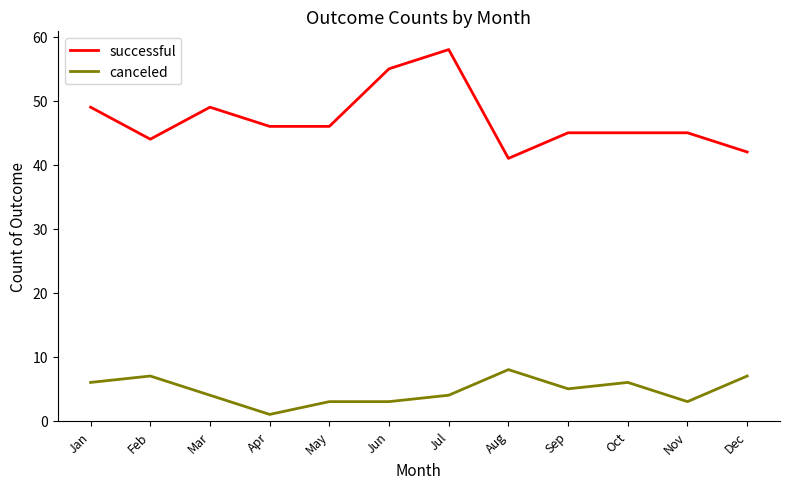

At Jun, list the series in order from smallest to largest.

canceled, successful